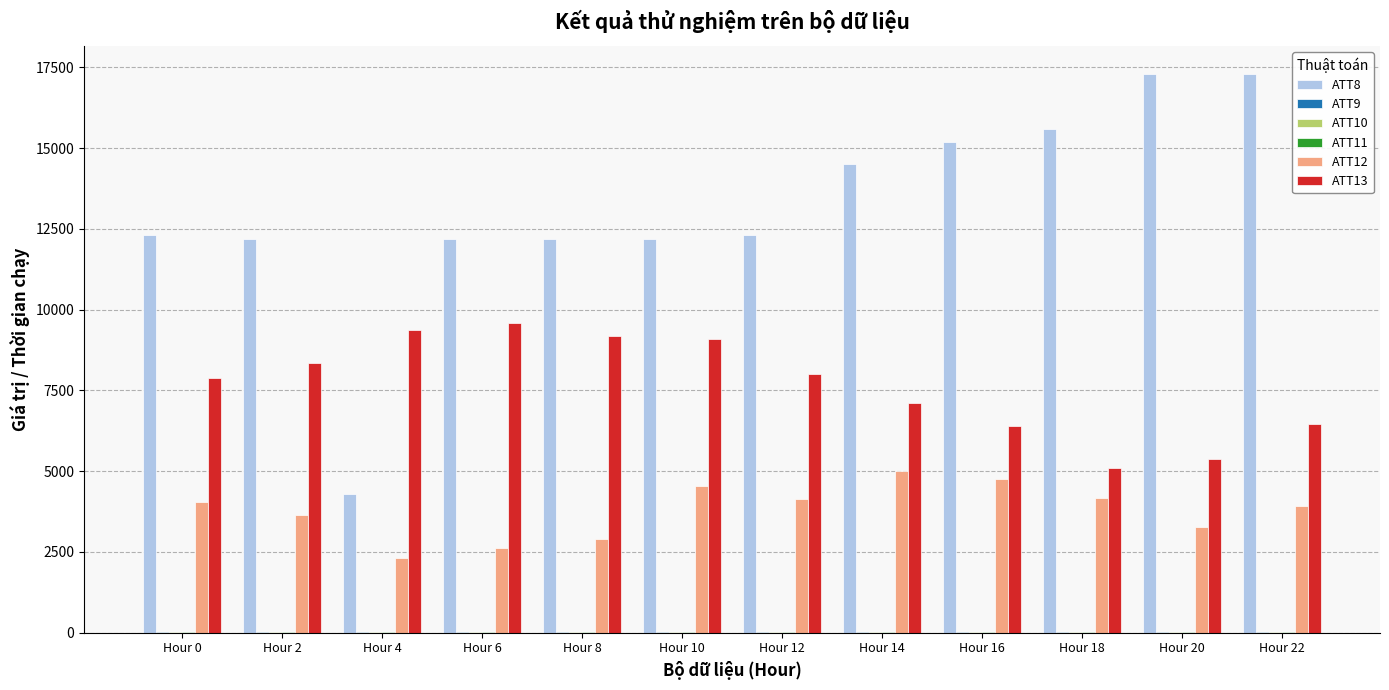

Which series has the largest total across all categories?

ATT8